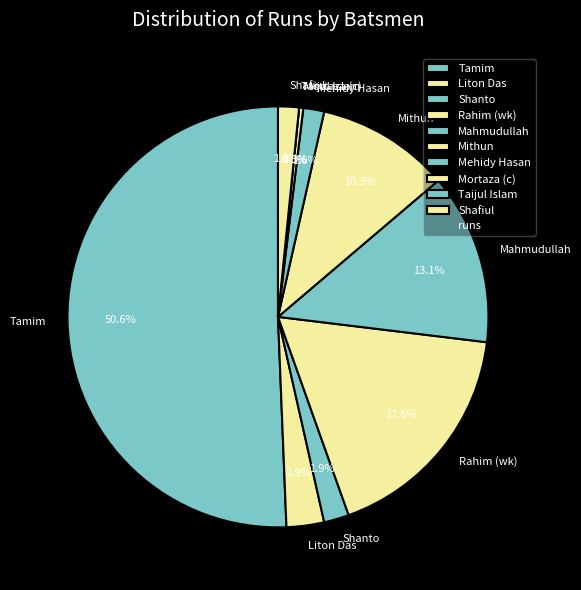

To the nearest percent, what is the combined percentage of Mahmudullah and Mehidy Hasan?

15%